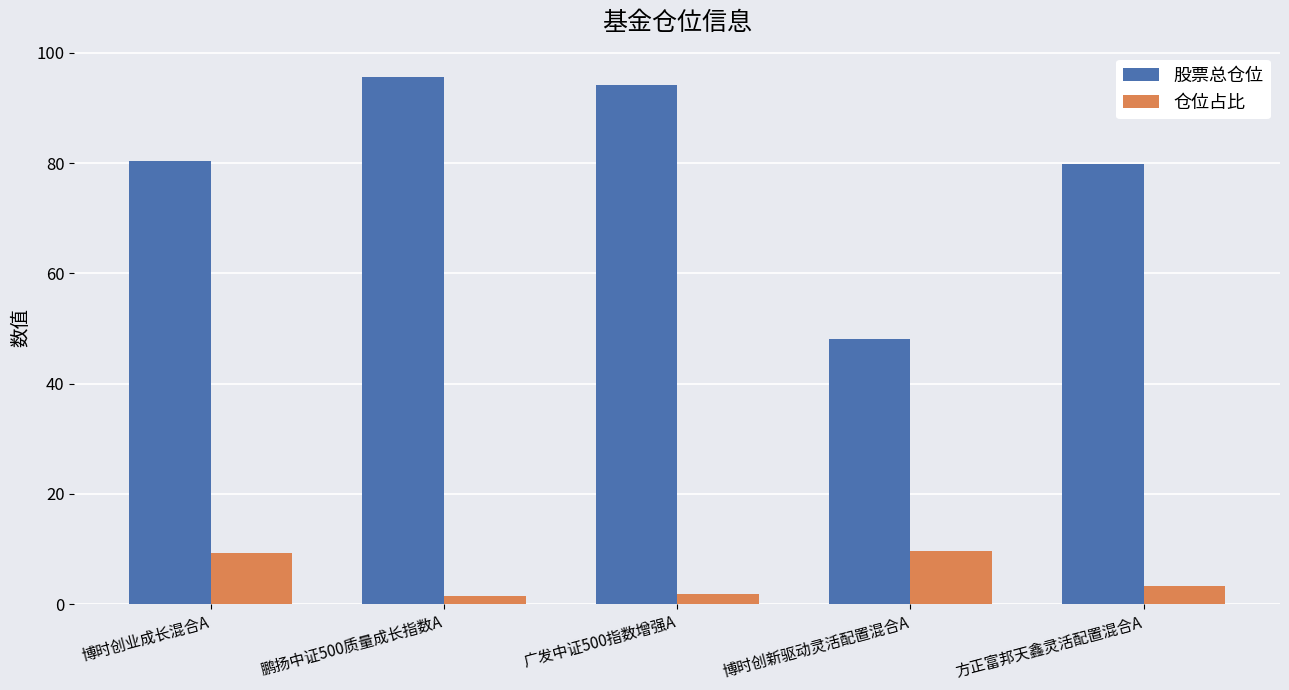

What are all the series names shown in the legend?

股票总仓位, 仓位占比